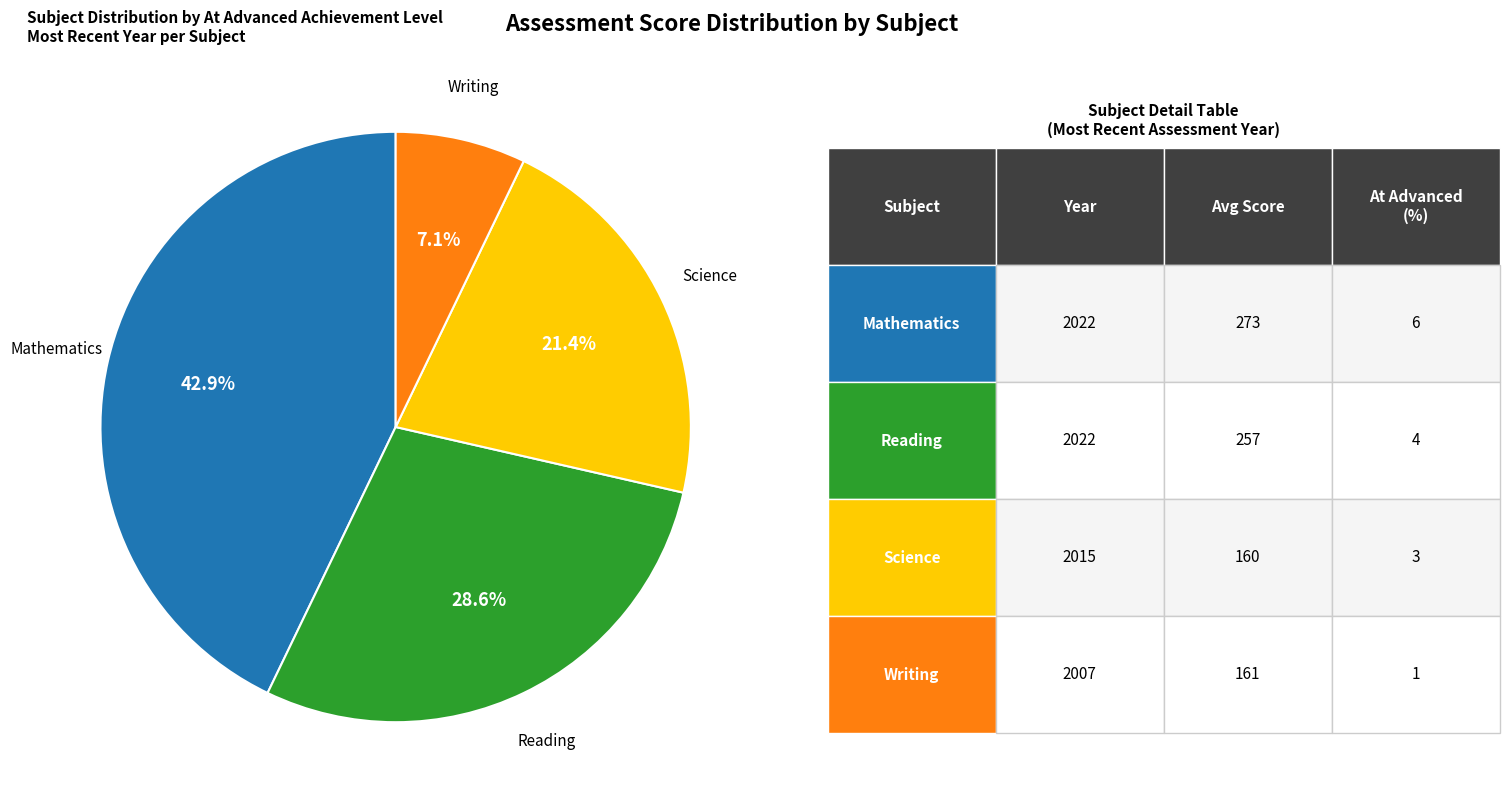

Is there any slice that represents more than half of the pie?

No